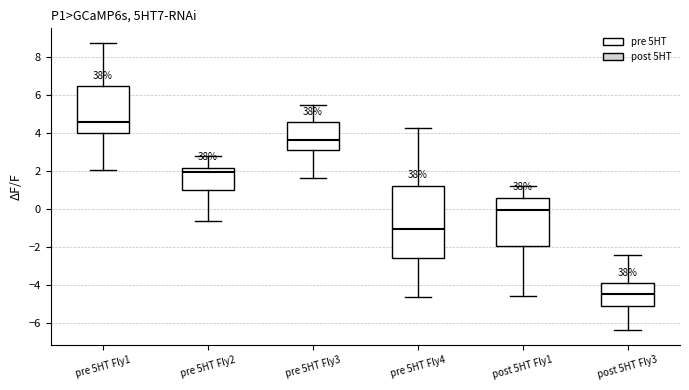

Which box is the tallest, from its lower edge to its upper edge?

pre 5HT Fly4